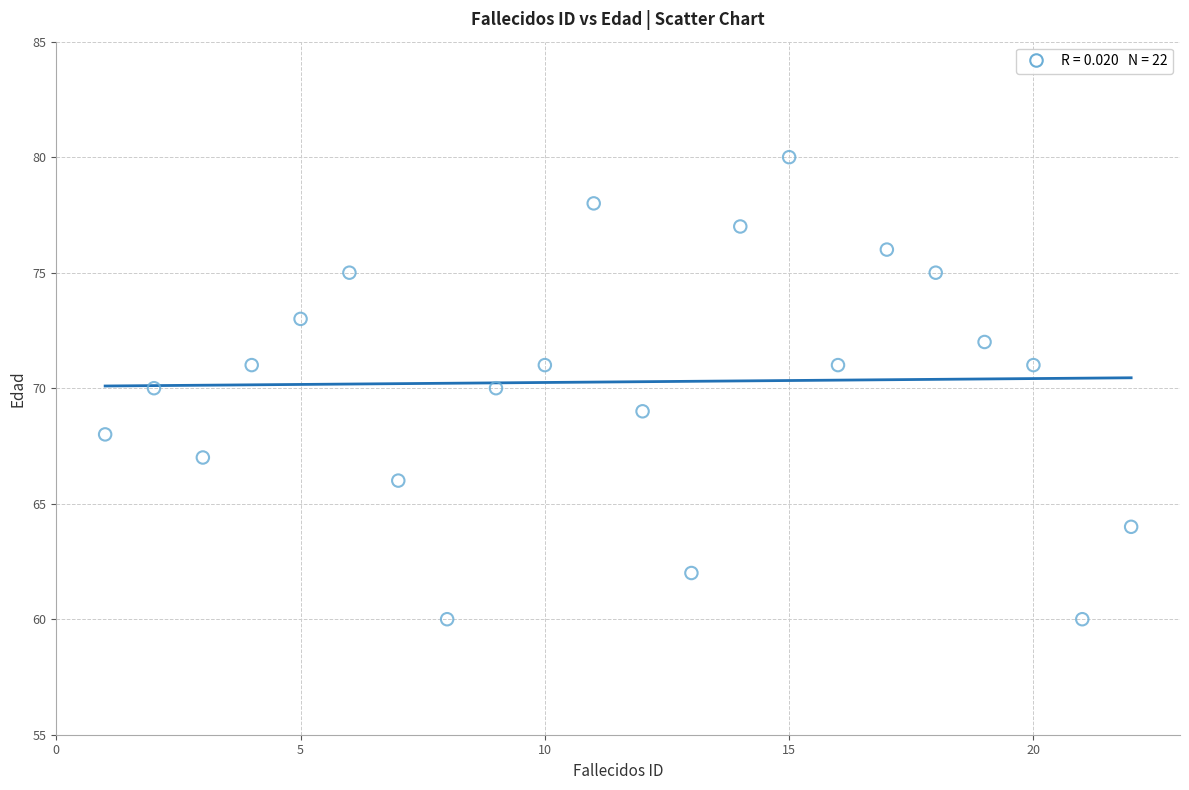

What is the range of Y values (max minus min)?

20